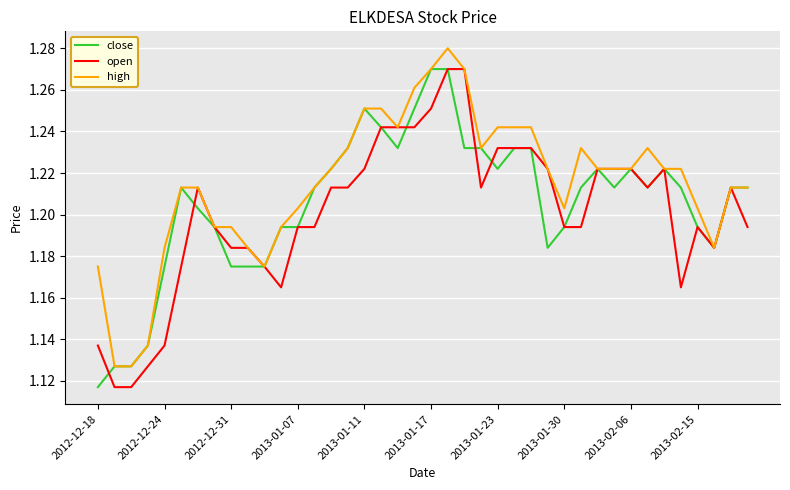

Which series has the largest total across all categories?

high